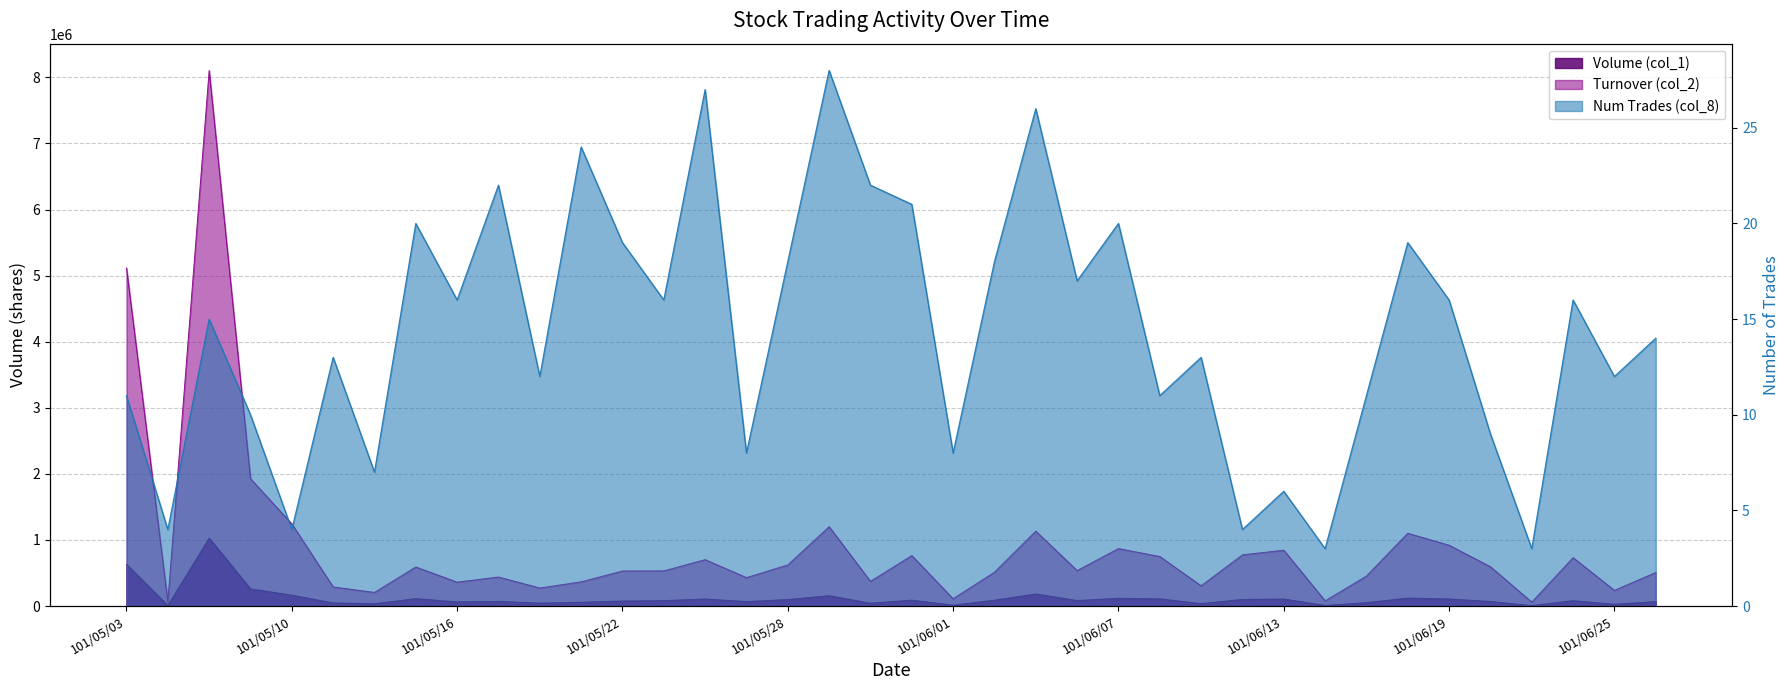

True or false: Turnover (col_2) has more than 1 points higher than both neighbors.

True